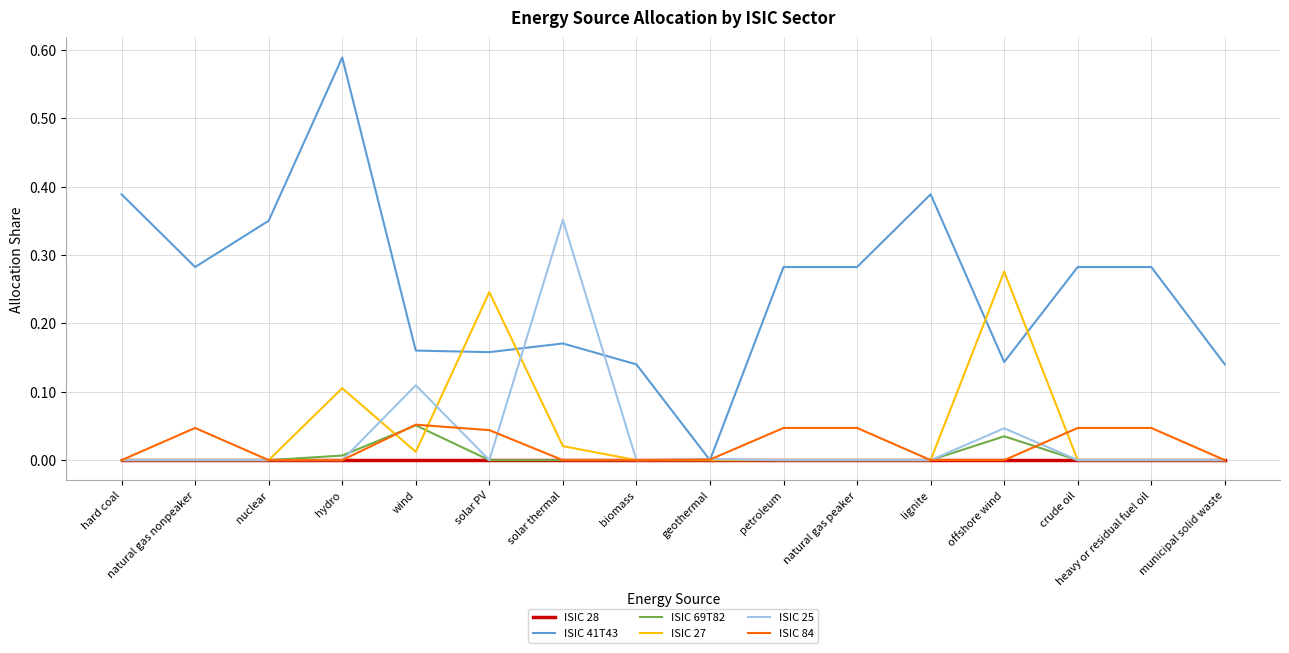

Which series has the largest total across all categories?

ISIC 41T43